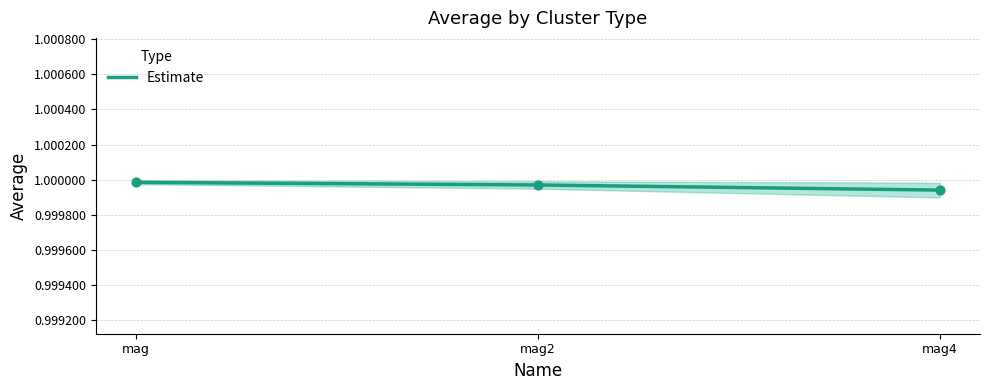

Which has a higher value, mag4 or mag2?

mag2